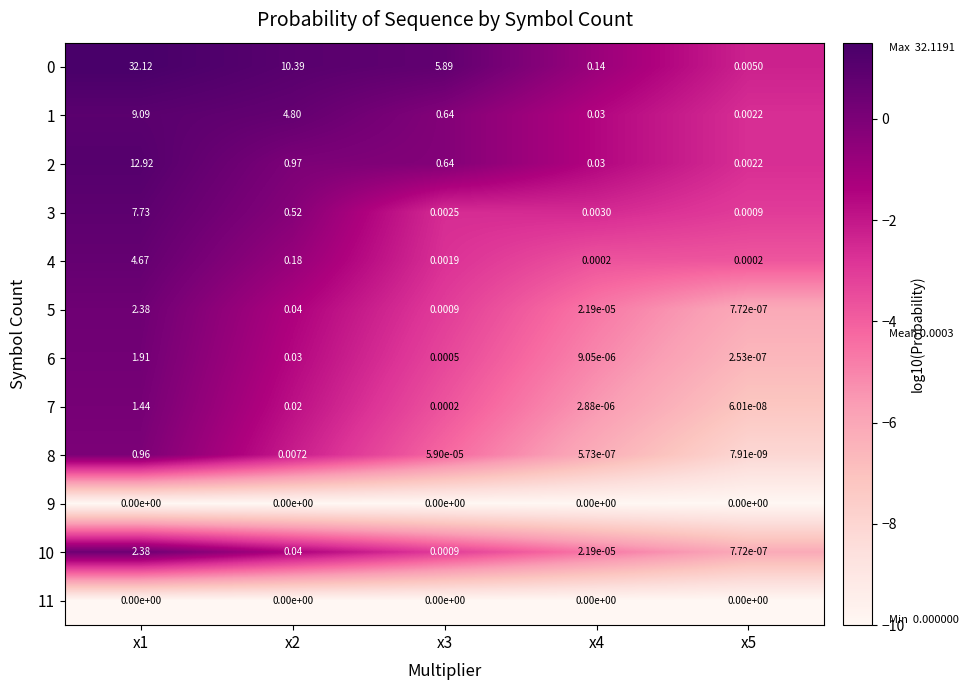

Is the value of 5 at x5 greater than the value of 3 at x2?

No